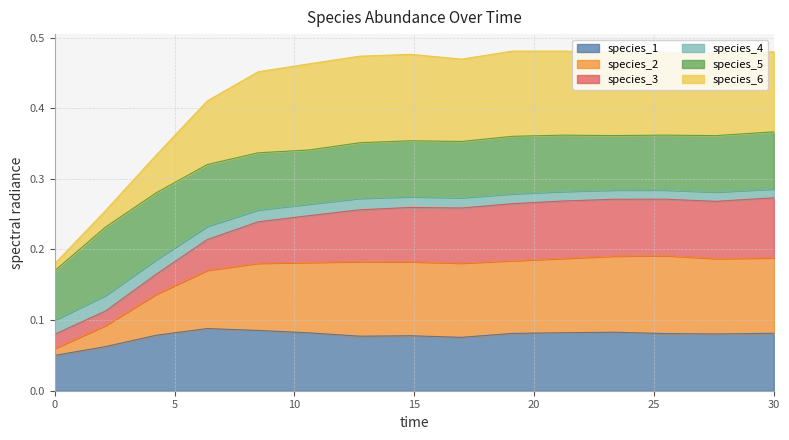

Which series has the widest spread of values?

species_6